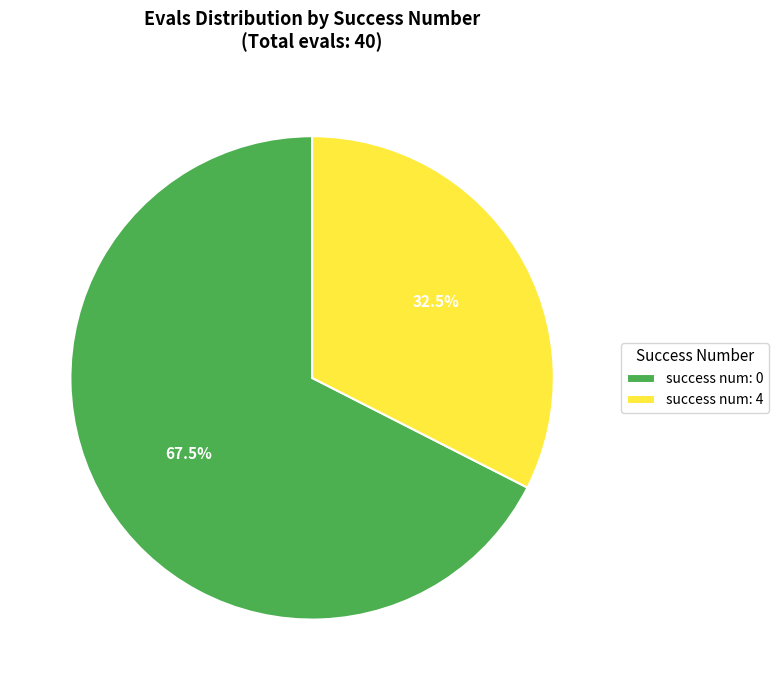

How many segments does this pie chart have?

2